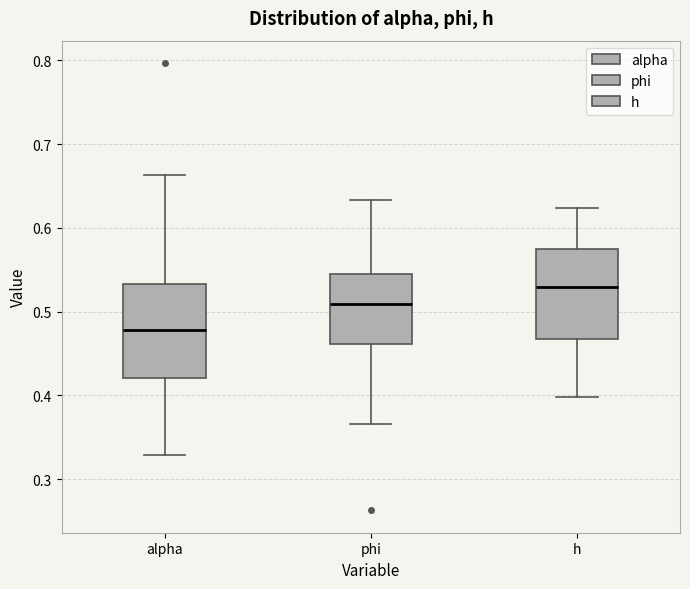

Reading left to right, transcribe this box plot: for each box, give where its median line is, the range the box spans, and where its two whiskers end, as read against the y-axis. The values are not printed on the chart, so give them approximately, as read against the axis.

alpha: median 0.48, box 0.42 to 0.53, whiskers 0.33 to 0.66
phi: median 0.51, box 0.46 to 0.55, whiskers 0.37 to 0.63
h: median 0.53, box 0.47 to 0.58, whiskers 0.40 to 0.62